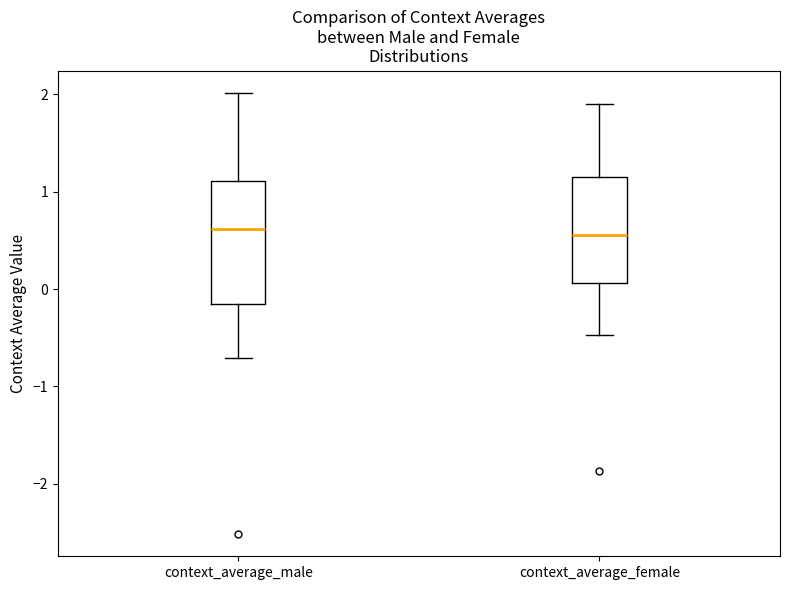

Reading left to right, read every box against the y-axis: the position of its median line, the range the box covers, and the ends of its whiskers. The values are not printed on the chart, so give them approximately, as read against the axis.

context_average_male: median 0.6, box -0.2 to 1.1, whiskers -0.7 to 2.0
context_average_female: median 0.6, box 0.1 to 1.1, whiskers -0.5 to 1.9